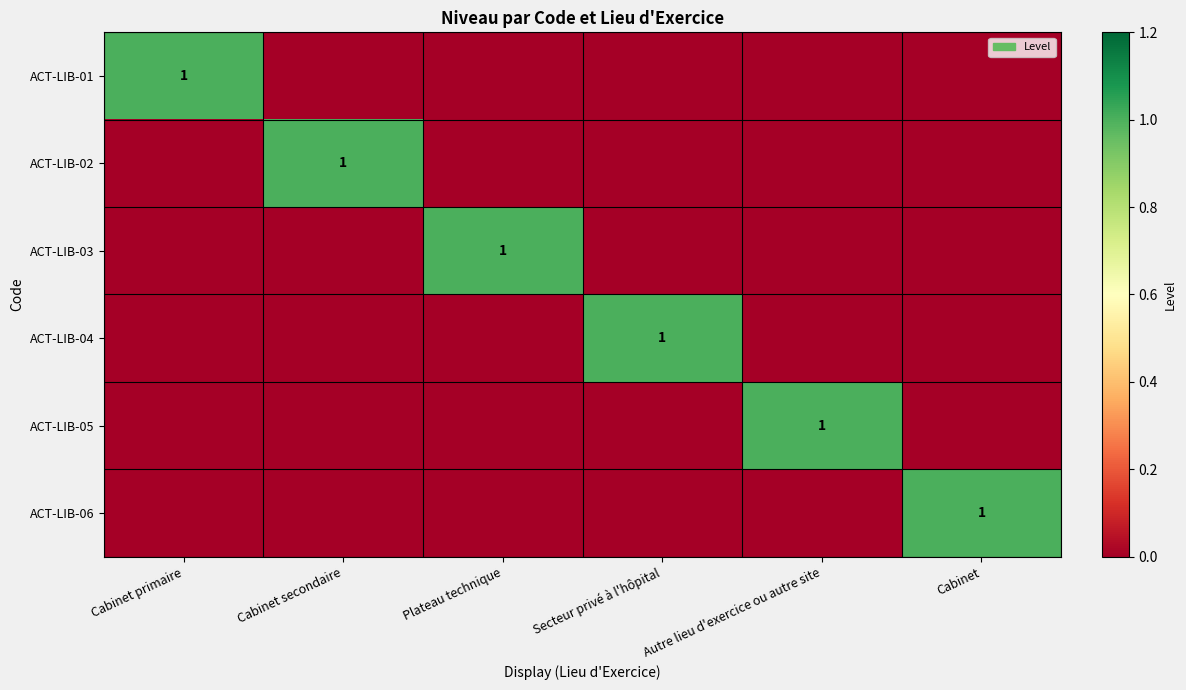

The value of ACT-LIB-01 at Cabinet primaire is 1. True or false?

True